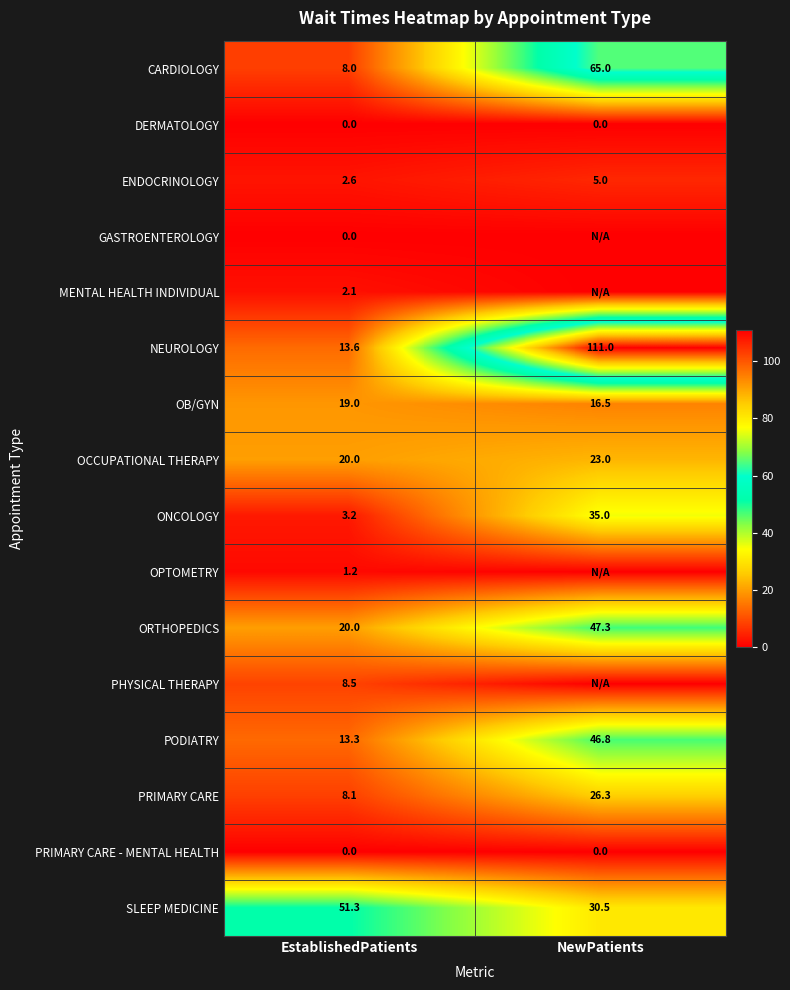

What is the difference between the highest and lowest values at EstablishedPatients?

51.3